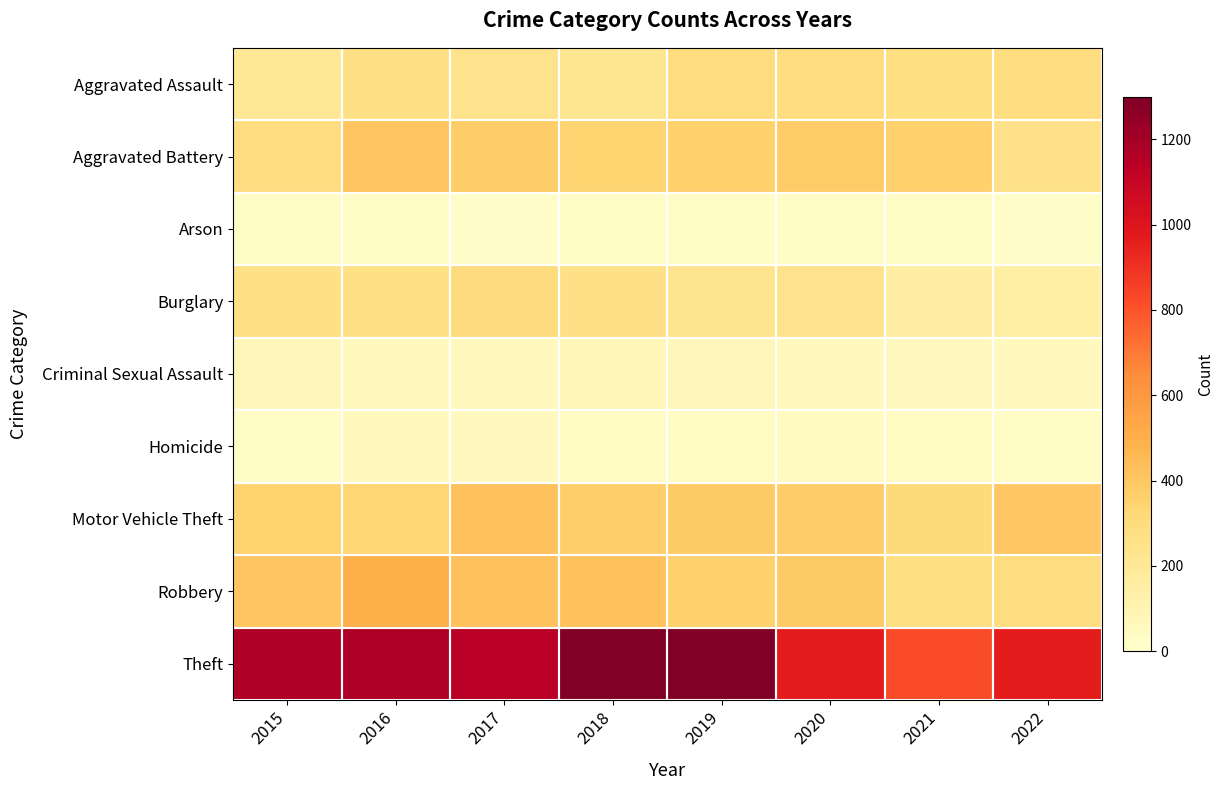

Which series has the widest spread of values?

Theft